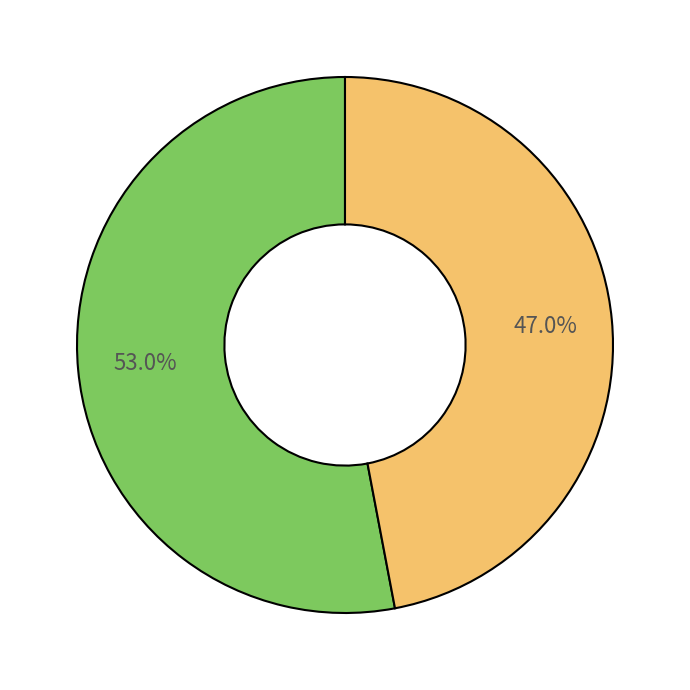

To the nearest percent, what is the difference between the largest and smallest slice percentages?

6%